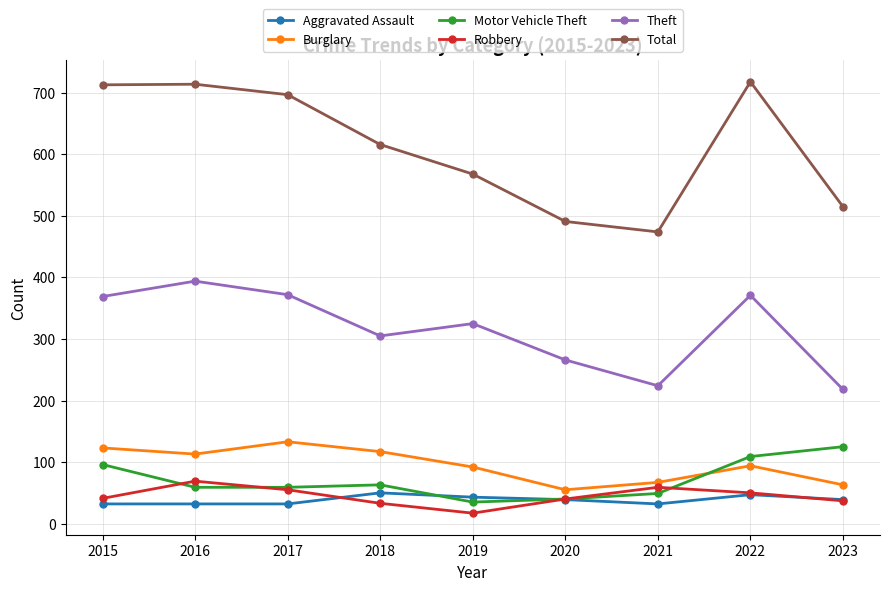

What is the spread (max minus min) of values at 2022?

671